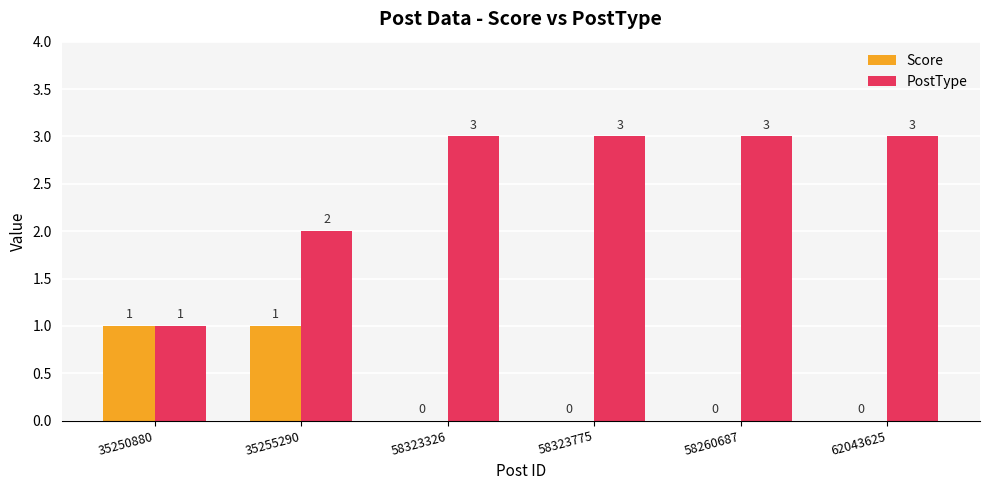

Which series has the largest total across all categories?

PostType